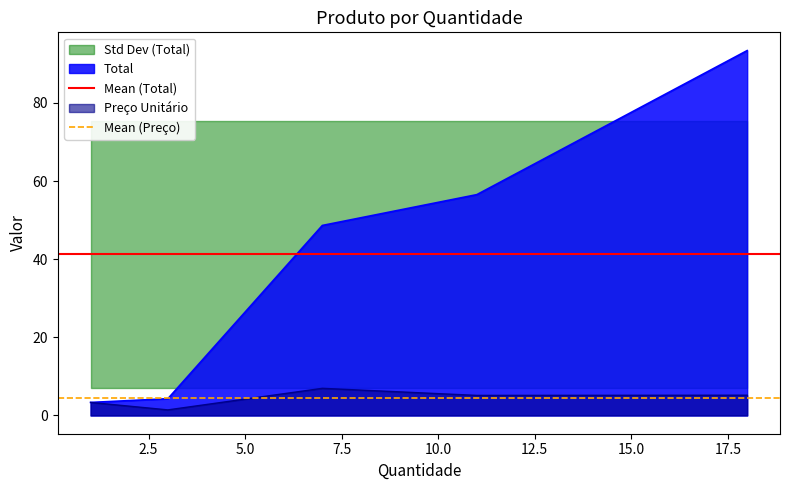

What is the difference between the highest and lowest values at 0.0?

36.8